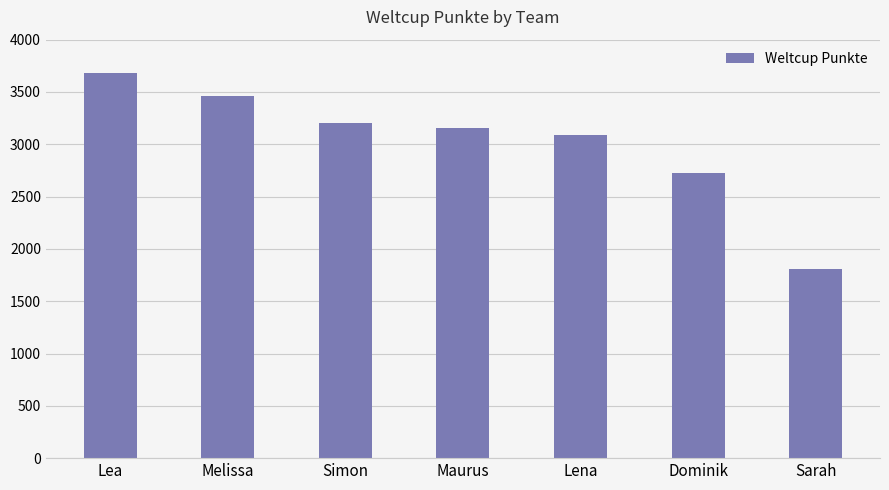

The value at Lena is 3087. True or false?

True